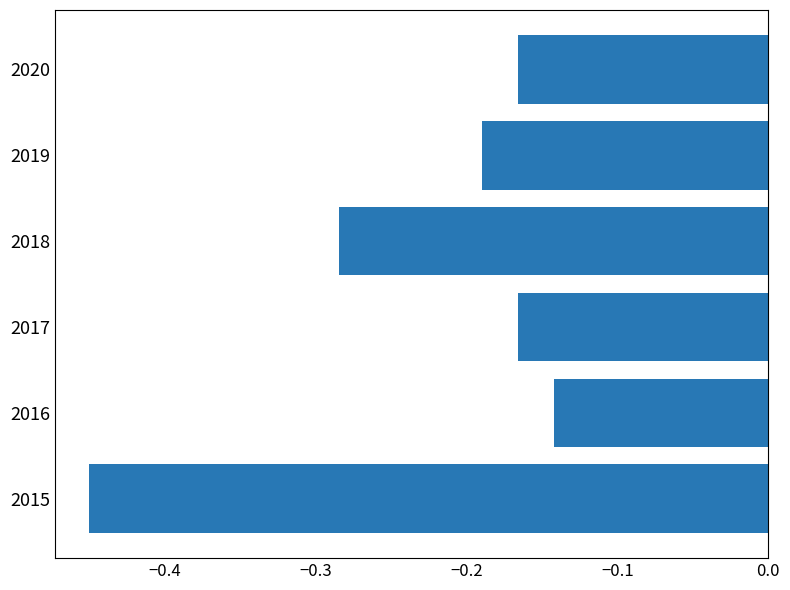

At which category does the chart reach its minimum across all series?

2015